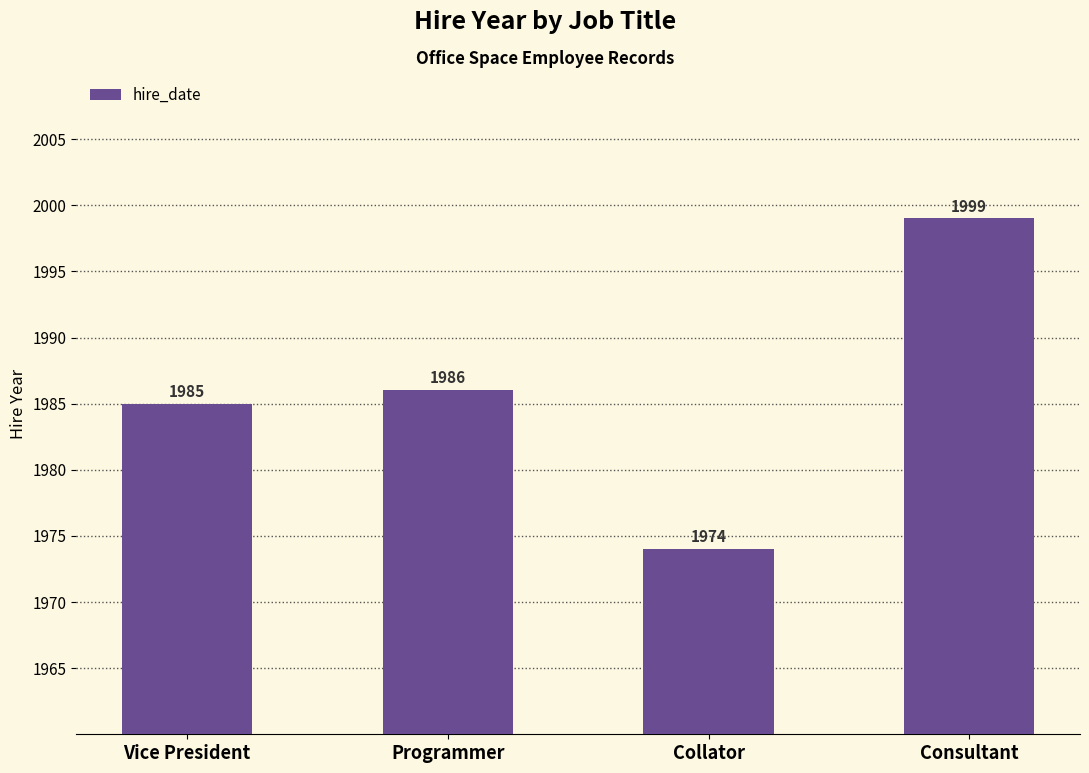

What is the greatest value displayed?

1999